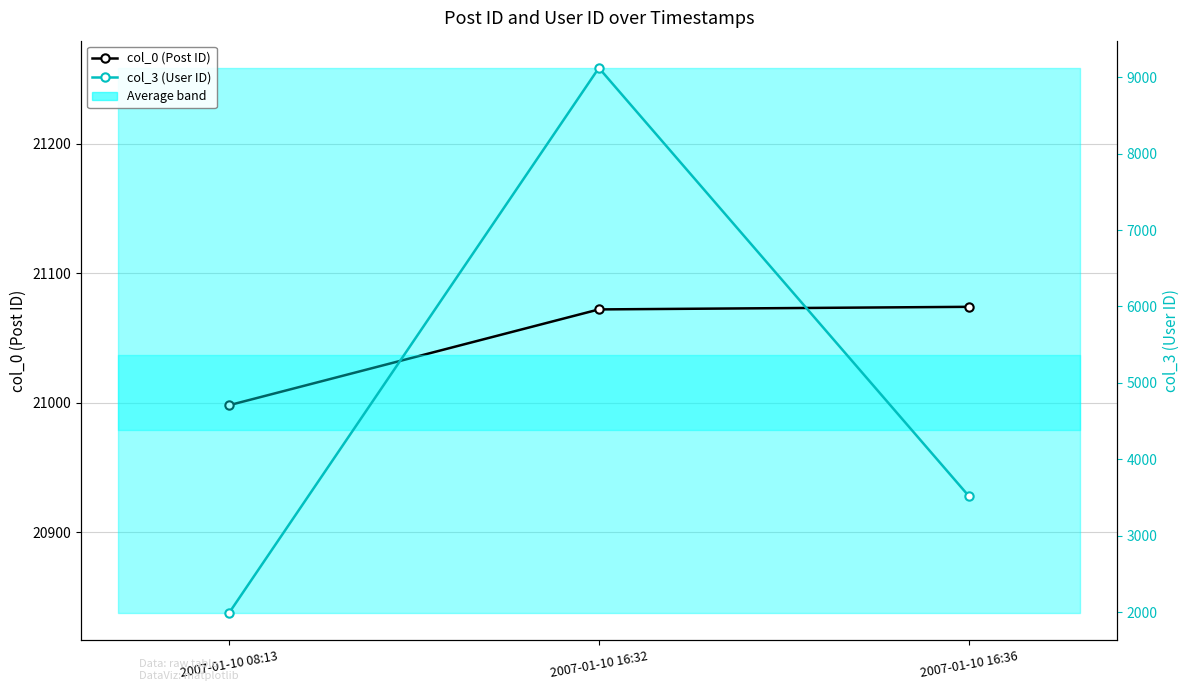

What are all the series names shown in the legend?

col_0 (Post ID), col_3 (User ID)